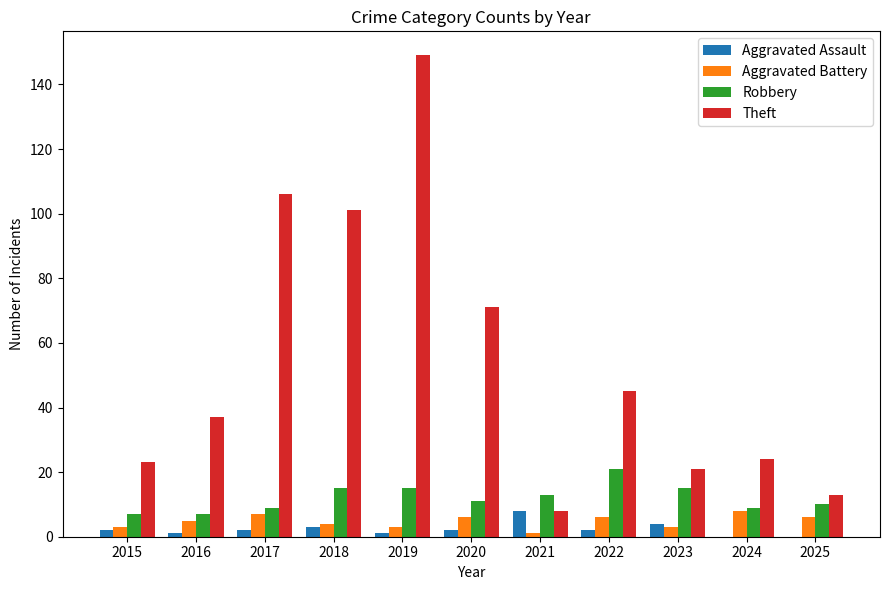

The value of Theft at 2021 is 8. True or false?

True